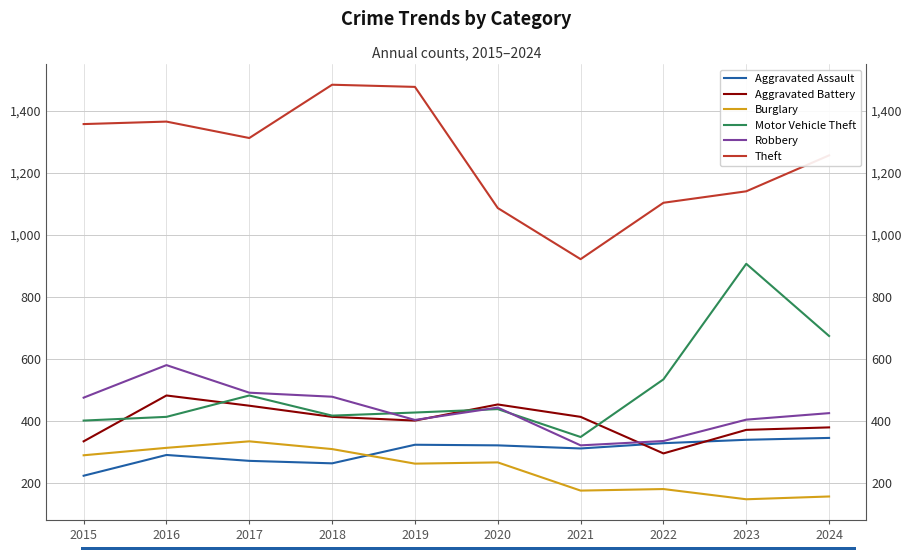

True or false: Theft has a value of 775 at 2023.

False